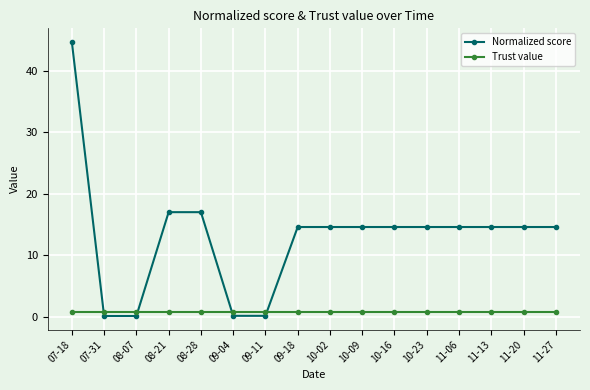

How many intersections are there between Trust value and Normalized score?

4